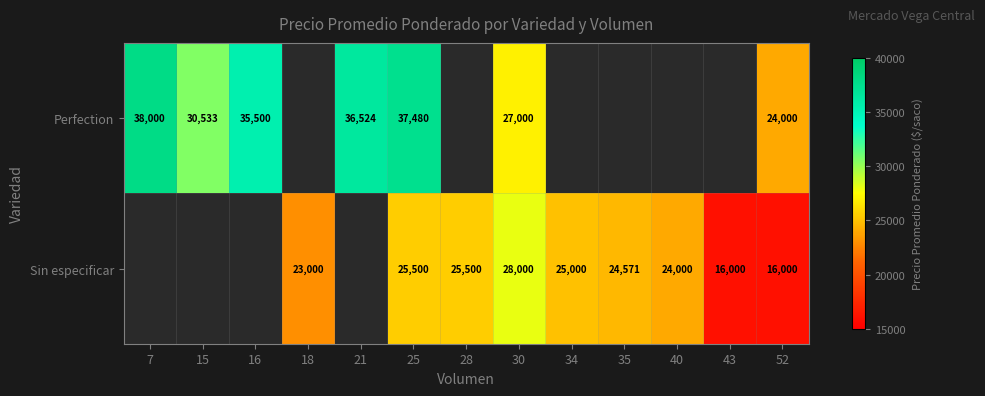

Which has a higher value, 16 or 34?

34